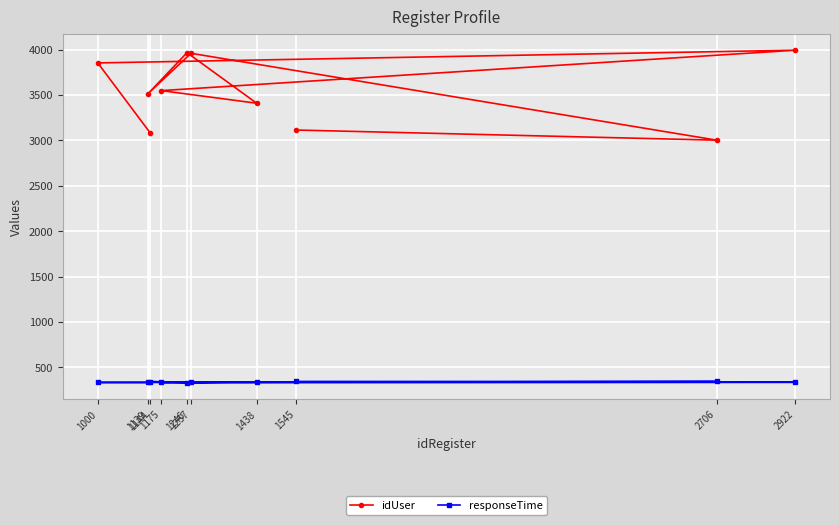

What is the spread (max minus min) of values at 2706?

2658